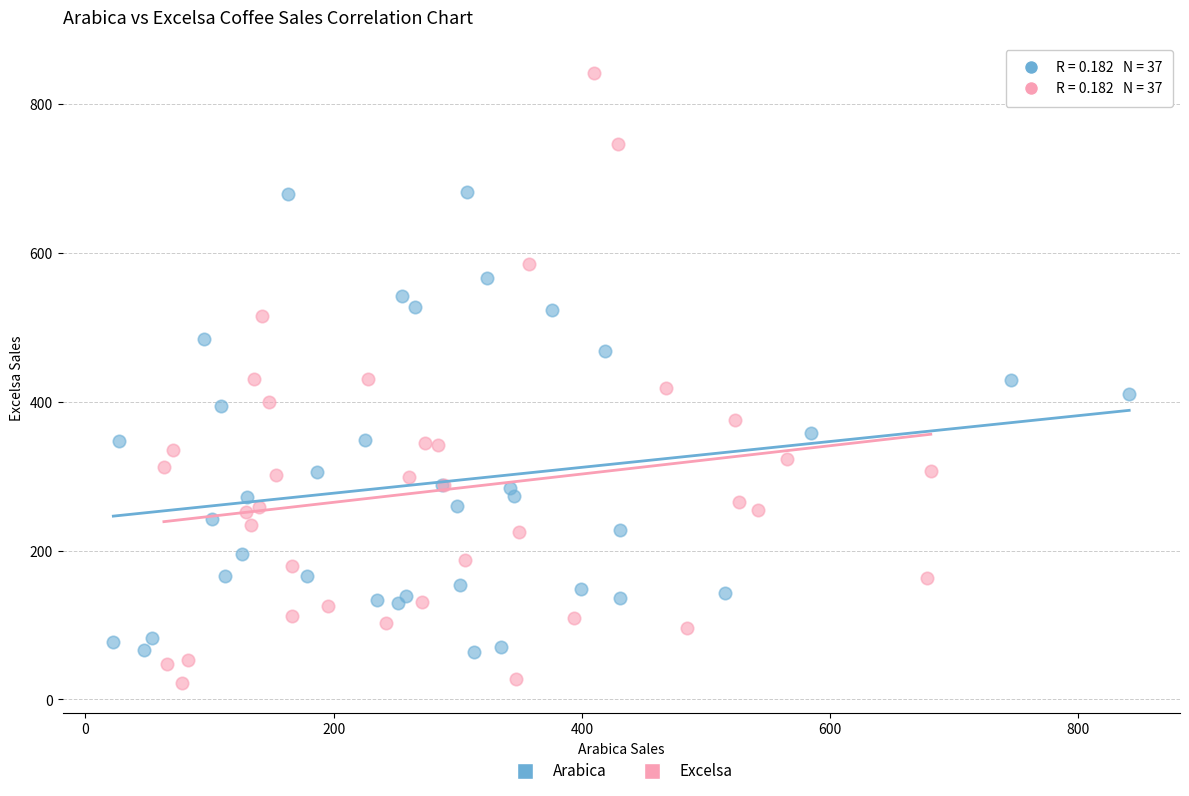

Which series contains the highest Y value?

Excelsa